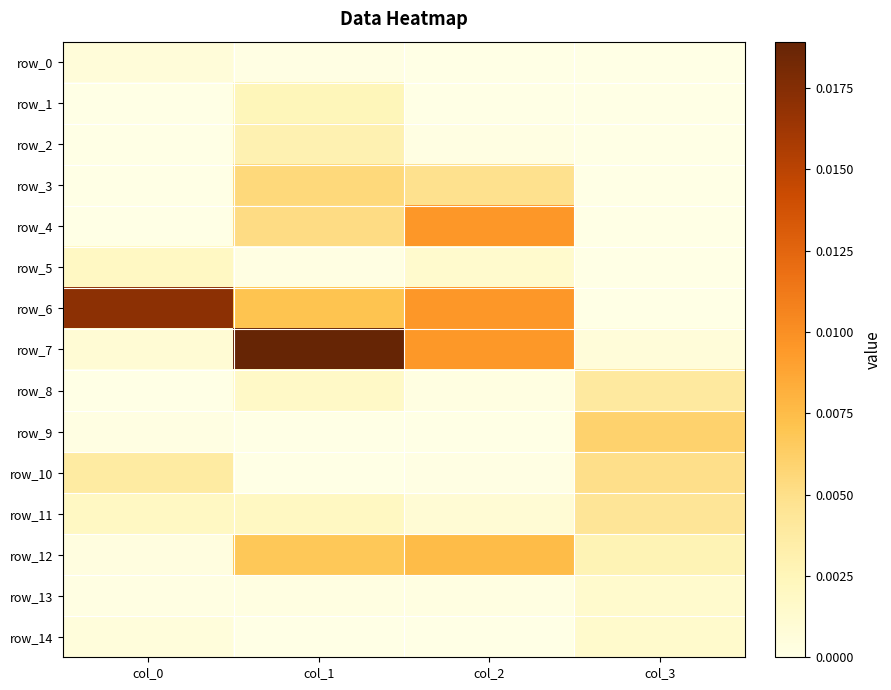

Rank the categories by row_4 value from lowest to highest.

col_0, col_3, col_1, col_2